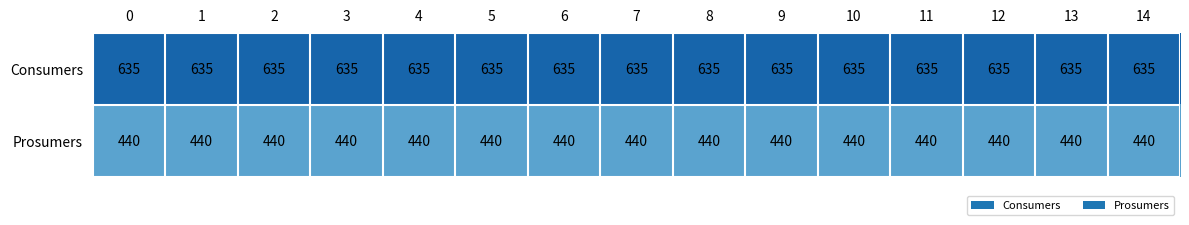

Rank the series at 13 from highest to lowest value.

Consumers, Prosumers